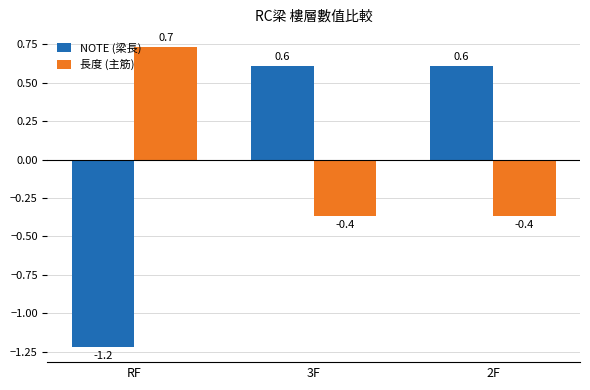

What are all the series names shown in the legend?

NOTE (梁長), 長度 (主筋)